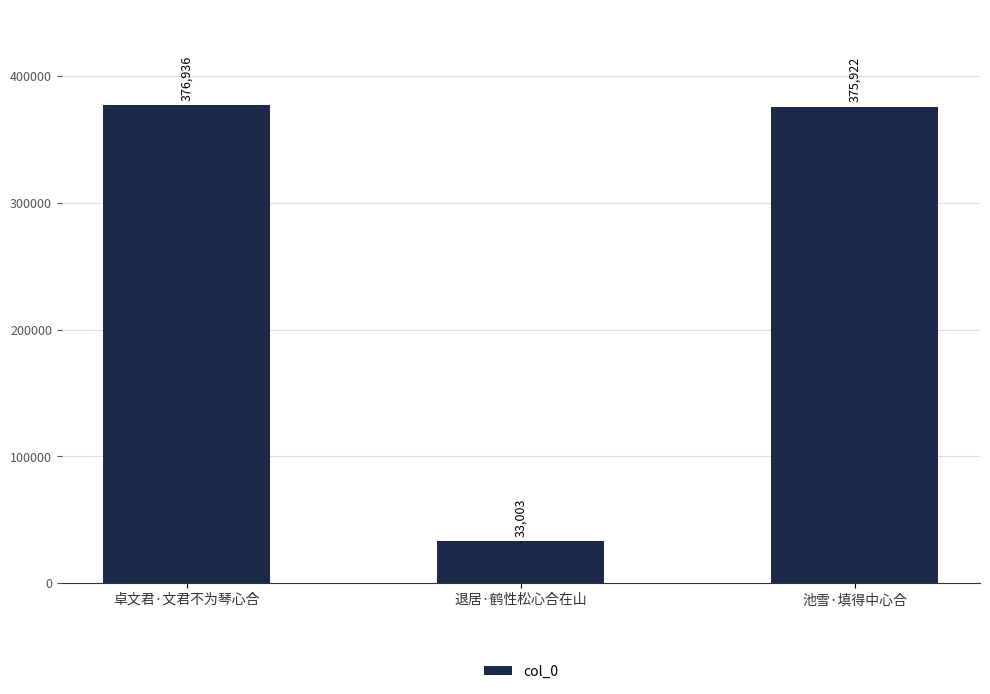

Read the value at 退居·鹤性松心合在山, to the nearest 100.

33000